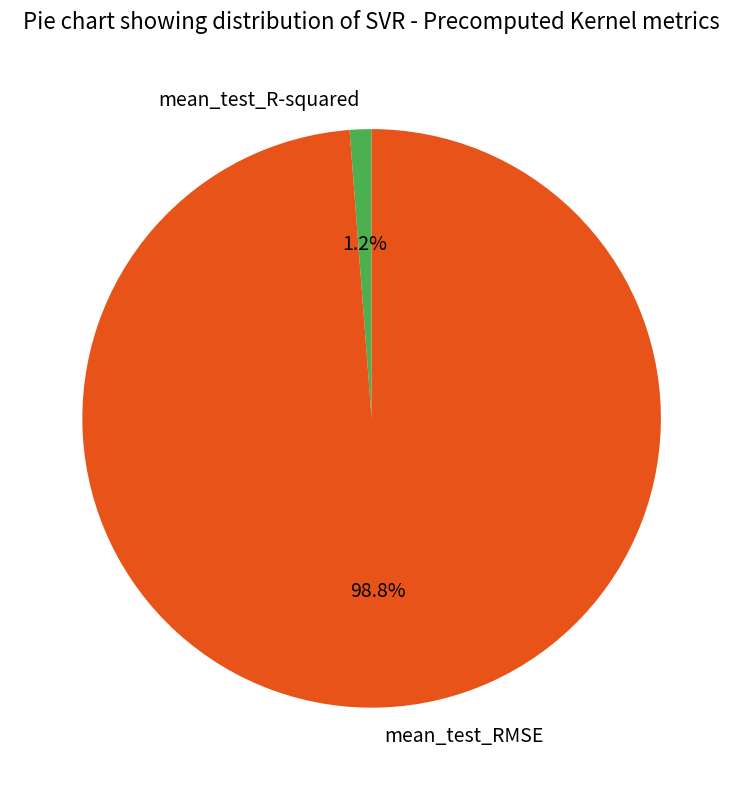

To the nearest percent, what is the average slice percentage?

50%